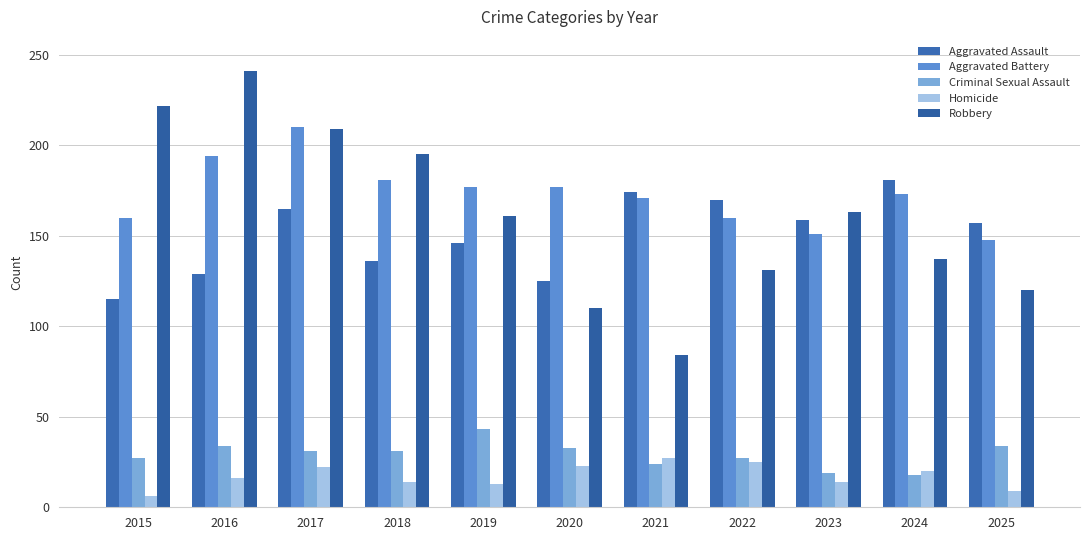

What value does the Aggravated Battery series have at 2022, to the nearest 10?

160